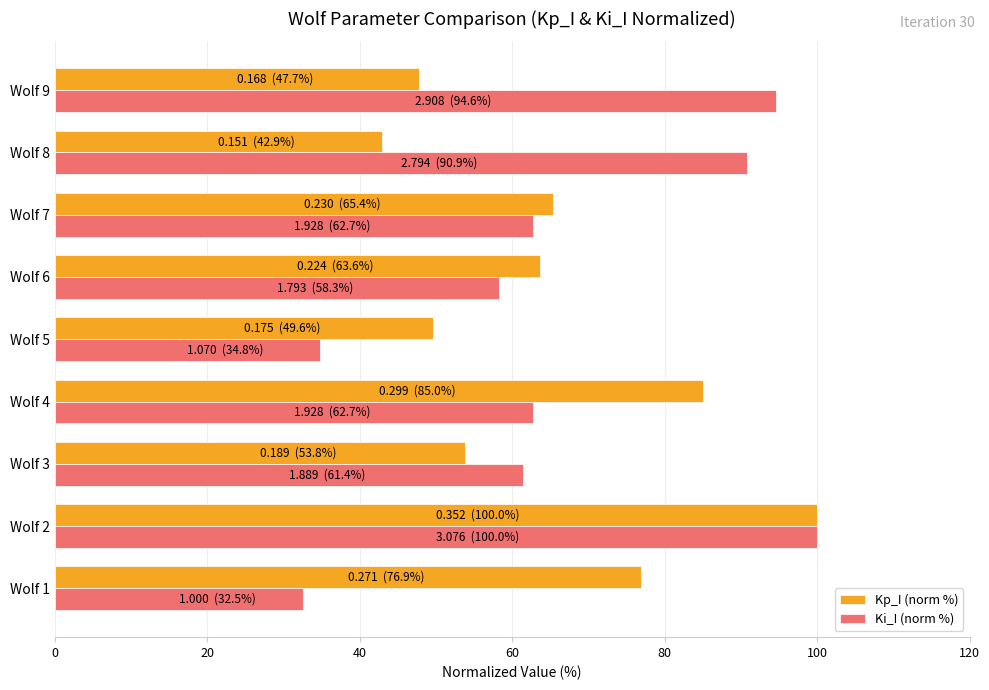

Read the Kp_I (norm %) value at Wolf 5.

49.6